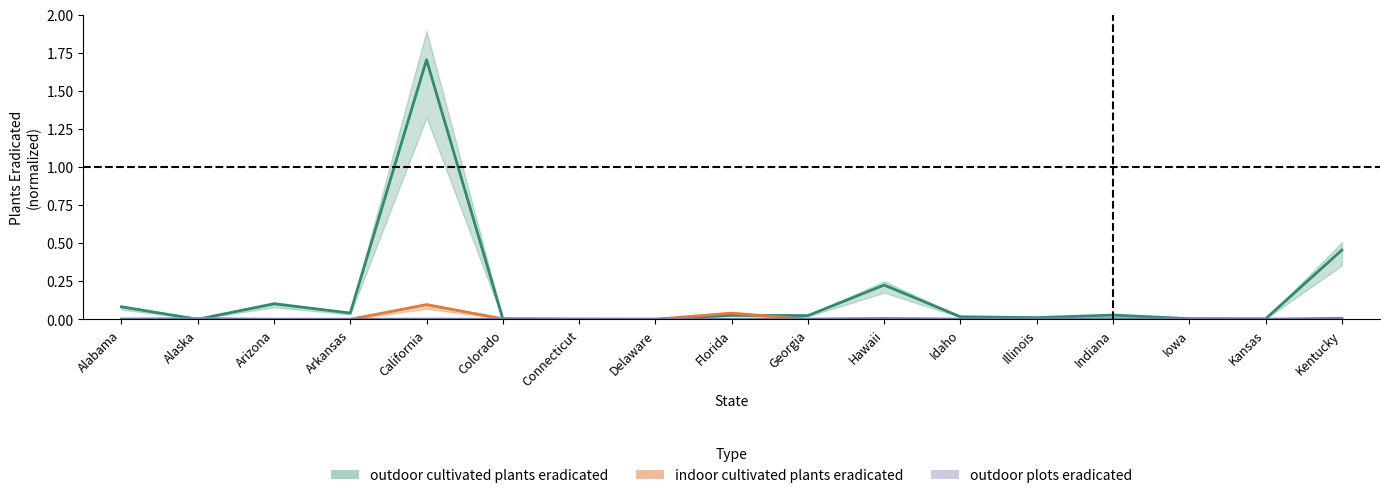

What is the label of the 11th point from the right?

Connecticut